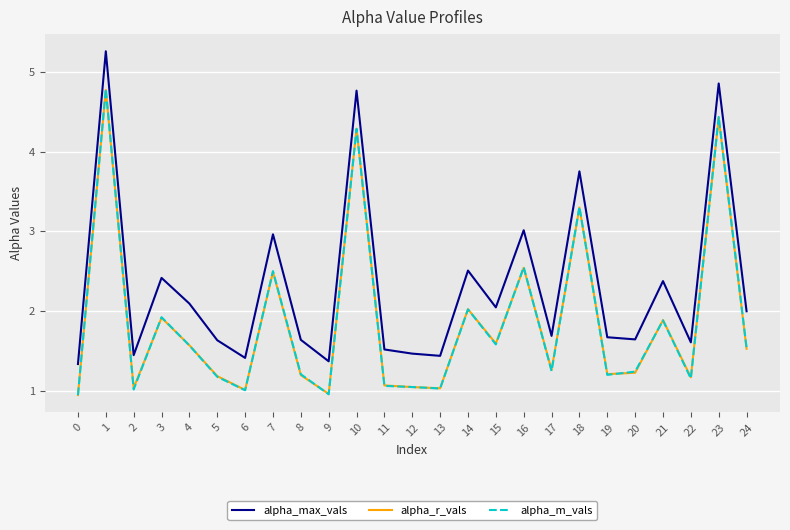

What is the difference between the second highest and minimum values in the alpha_max_vals series?

3.5